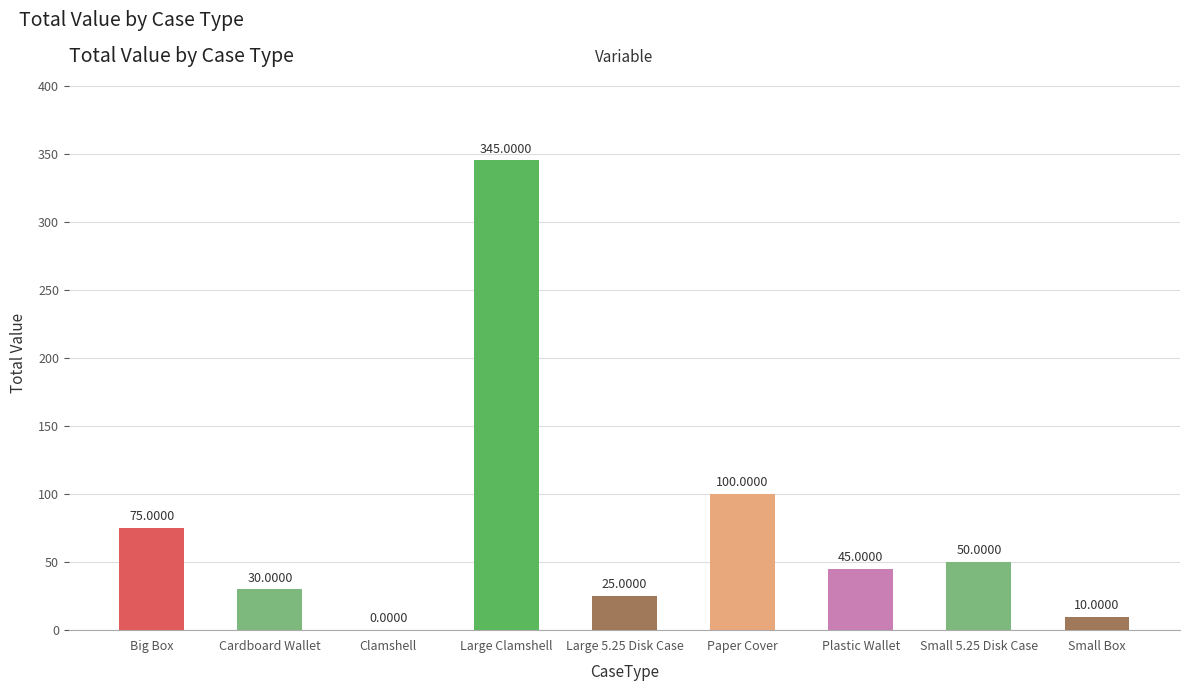

How many series are shown in this chart?

1